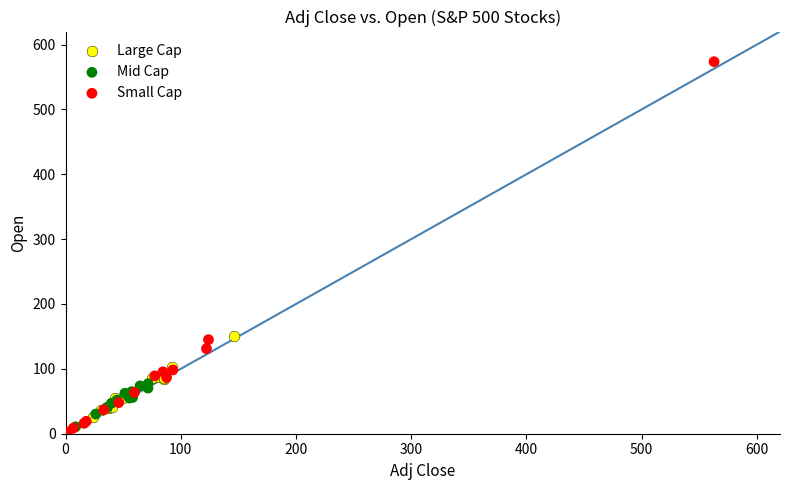

Which series reaches the maximum Y coordinate?

Small Cap